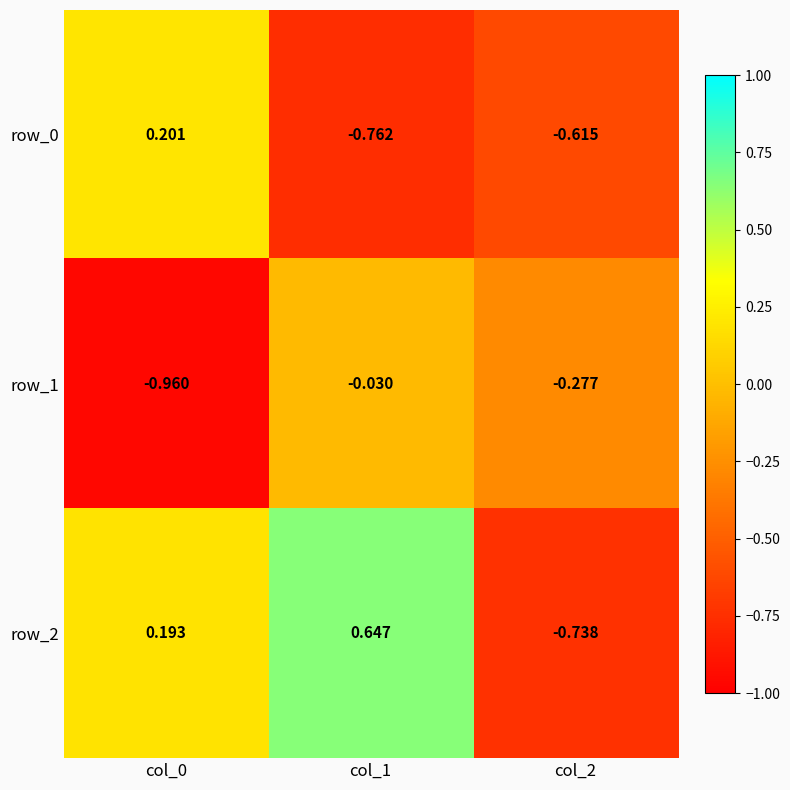

The row_2 series shows 0.3 at col_0. True or false?

False